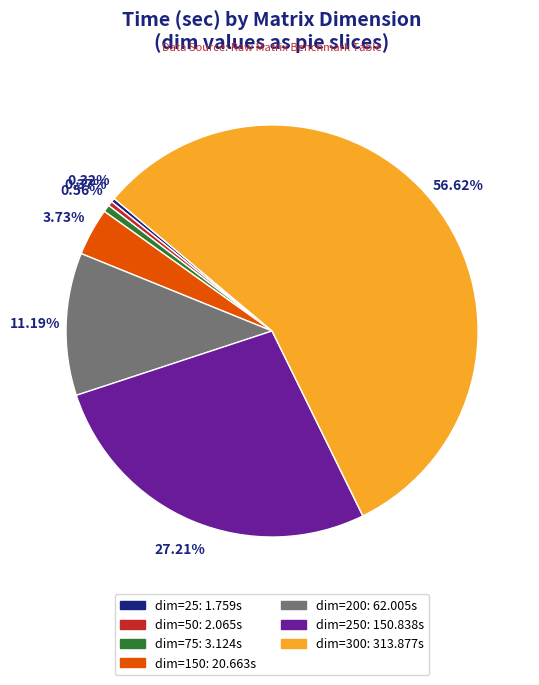

Does any single category account for the majority?

Yes